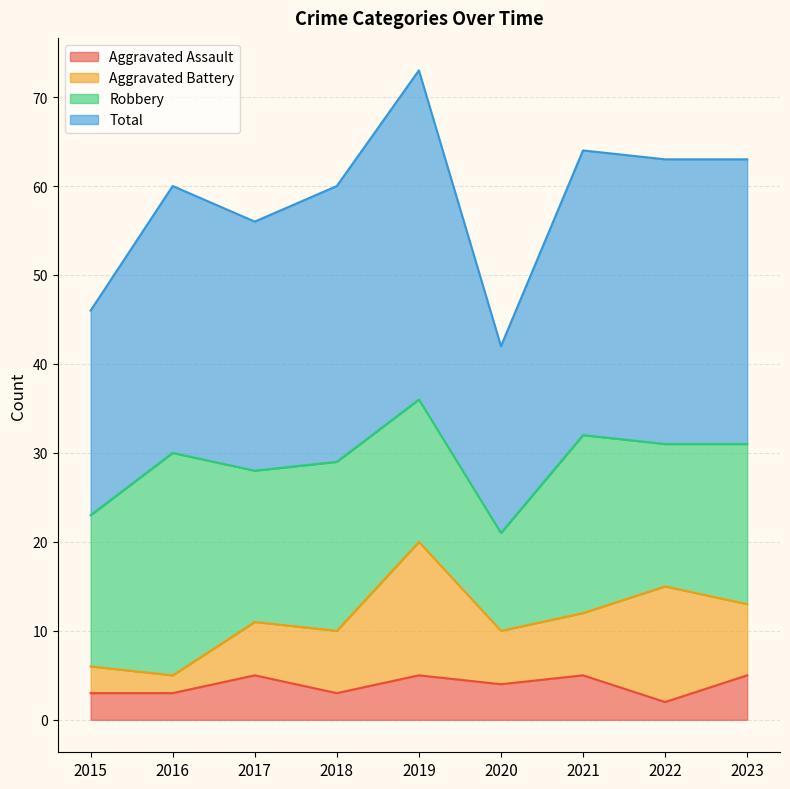

True or false: Aggravated Assault has a value of 5 at 2023.

True